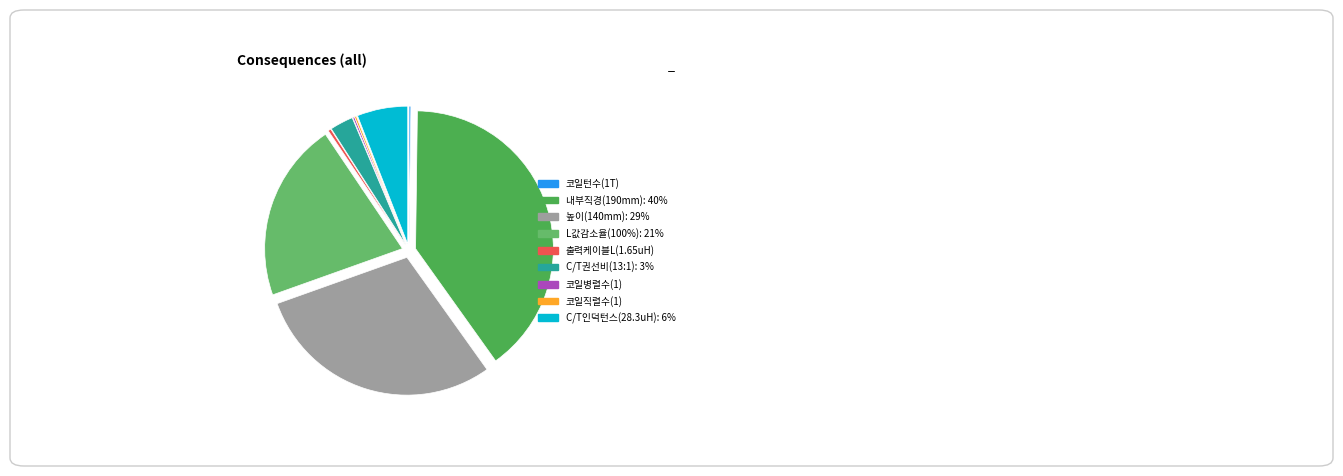

What is the largest slice in the pie chart?

내부직경